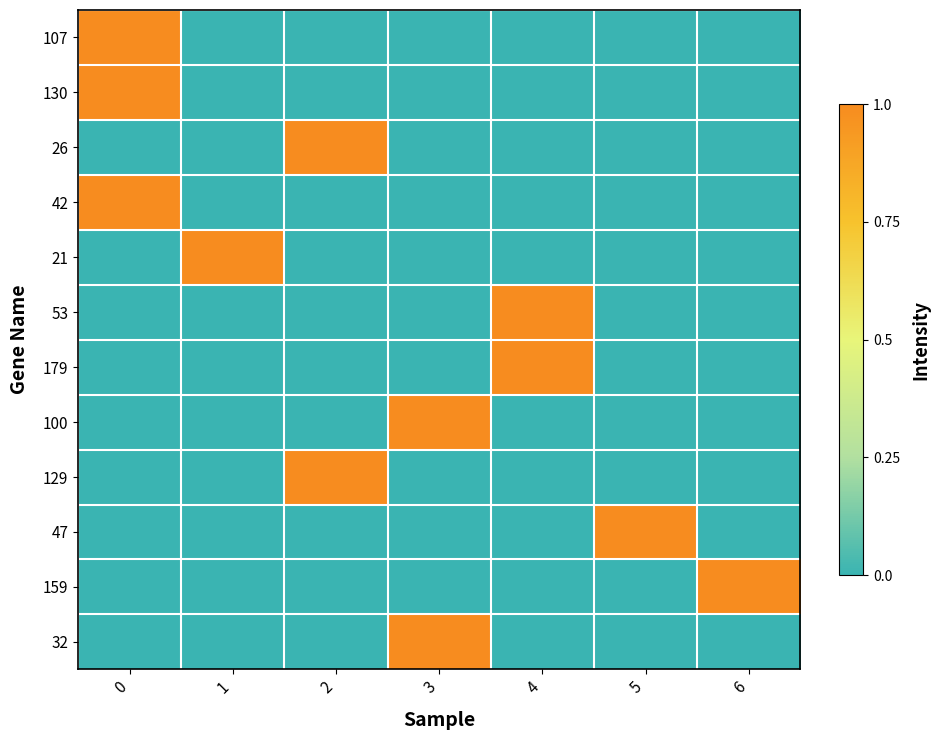

Rank the series at 6 from highest to lowest value.

159, 107, 130, 26, 42, 21, 53, 179, 100, 129, 47, 32